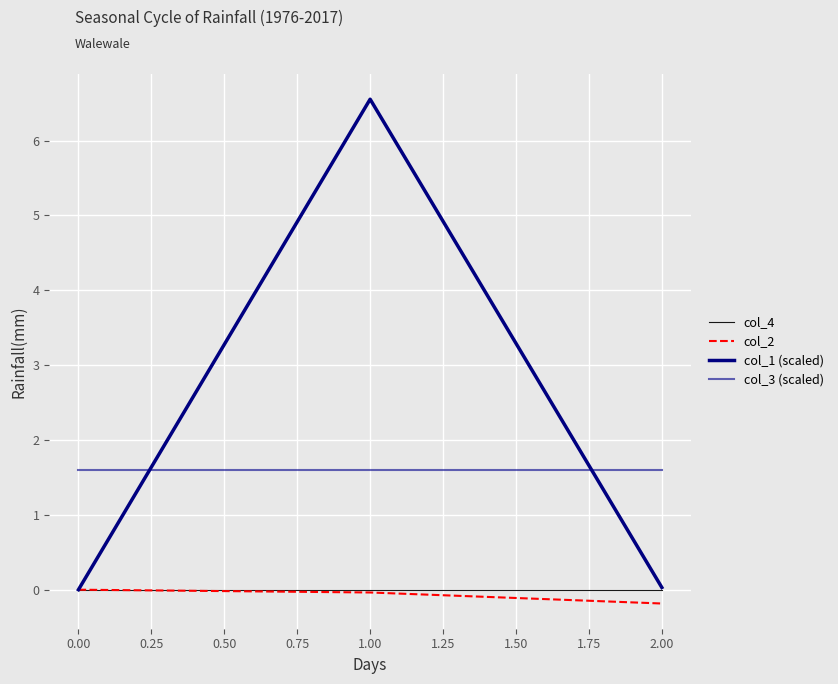

Which category has the lowest value across all series?

2.00